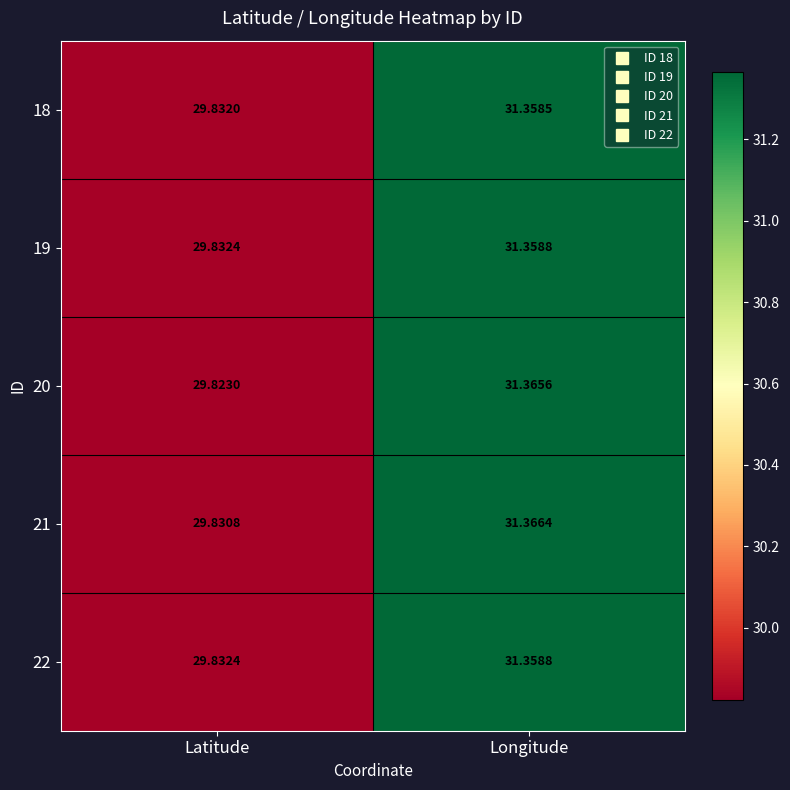

At which label does 22 first exceed 31?

Longitude